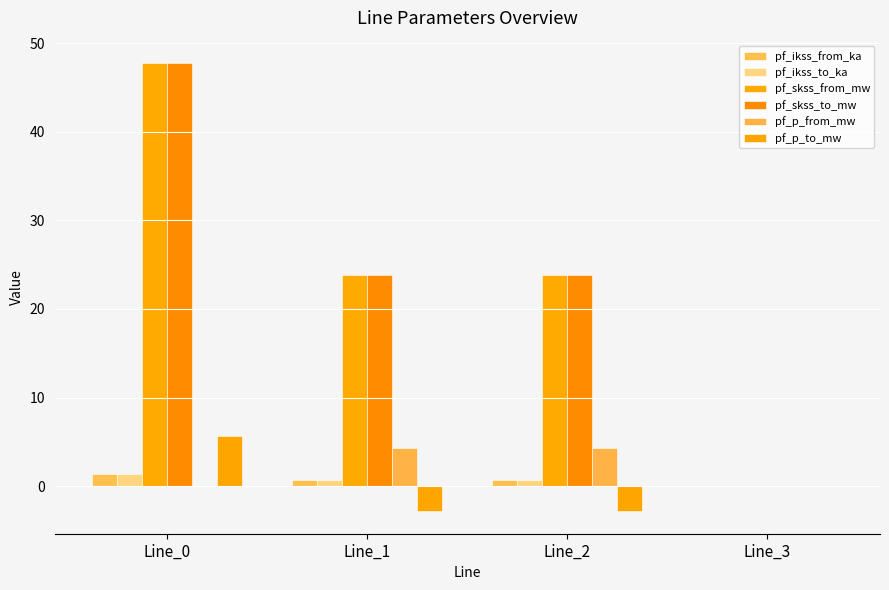

What is the greatest value displayed?

47.7